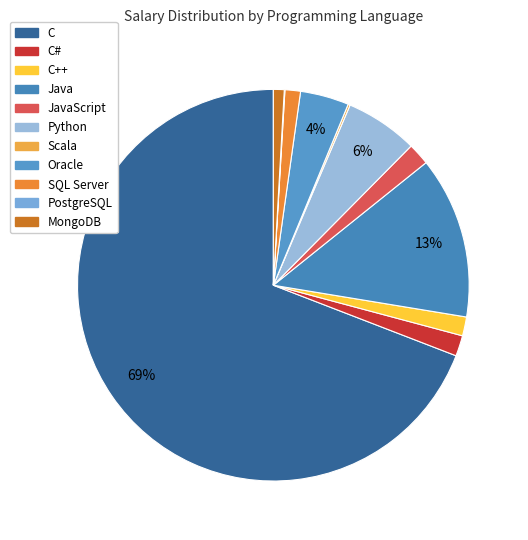

Which category has the smallest portion of the pie?

PostgreSQL